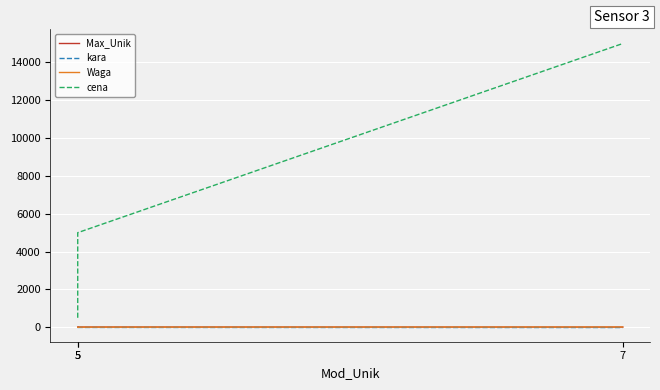

What is the value of the cena point at the 2nd from the left?

500